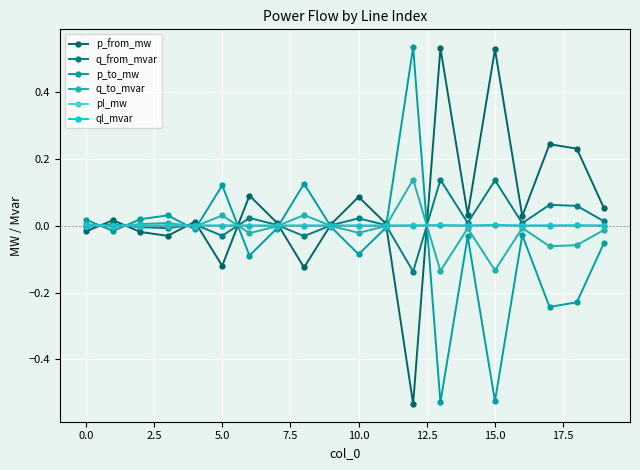

What is the maximum value shown in the chart?

0.5